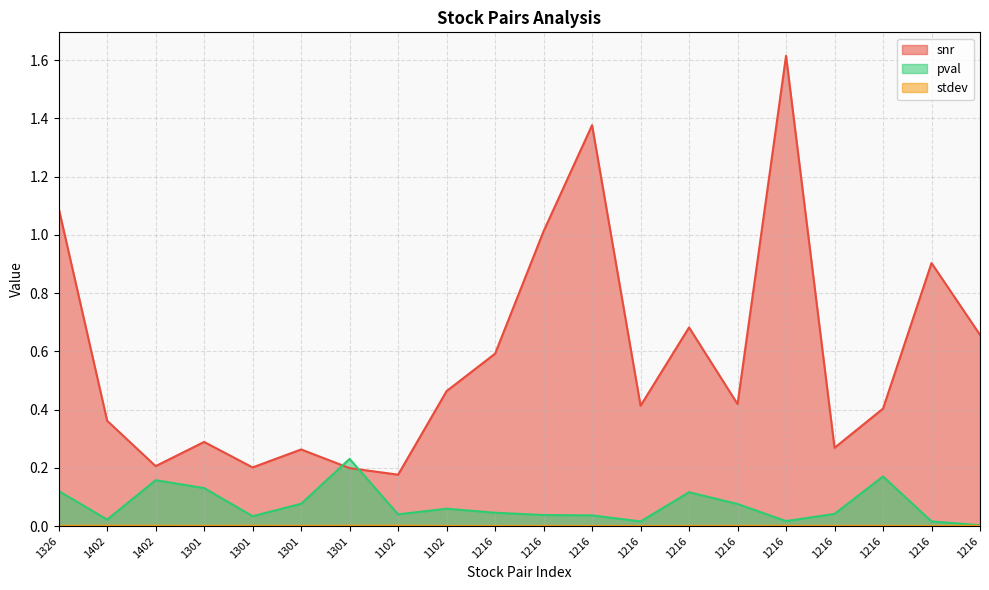

True or false: pval has a value of 0.0 at 1216.

False